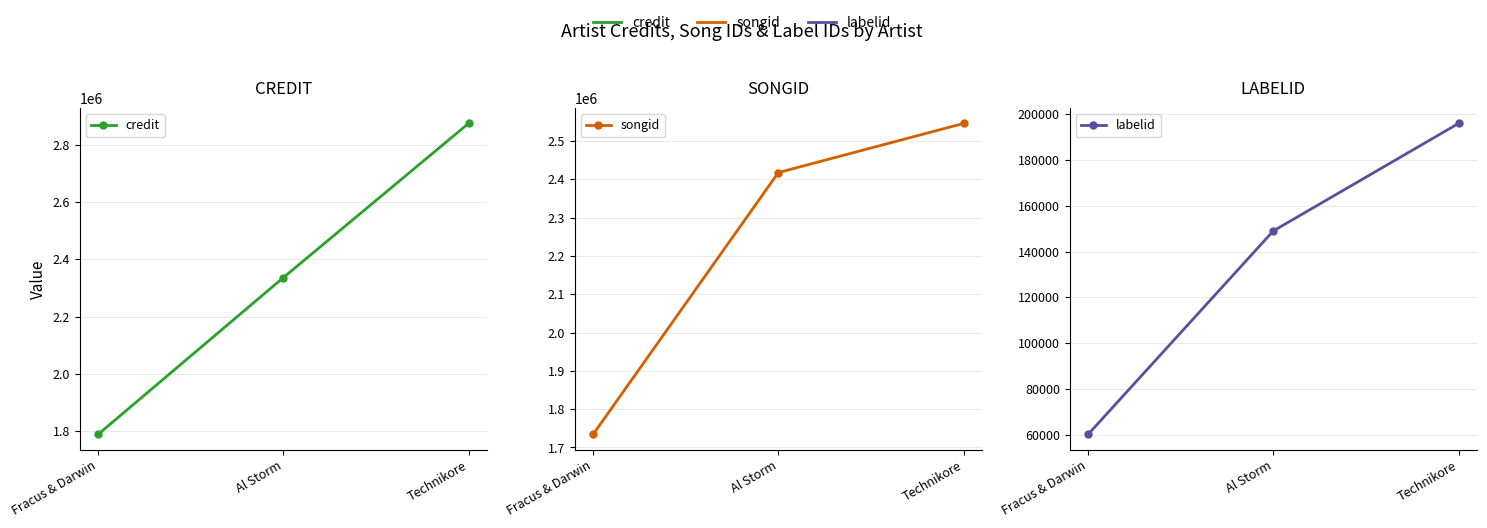

What is the difference between the maximum and minimum values in the credit series?

1084815